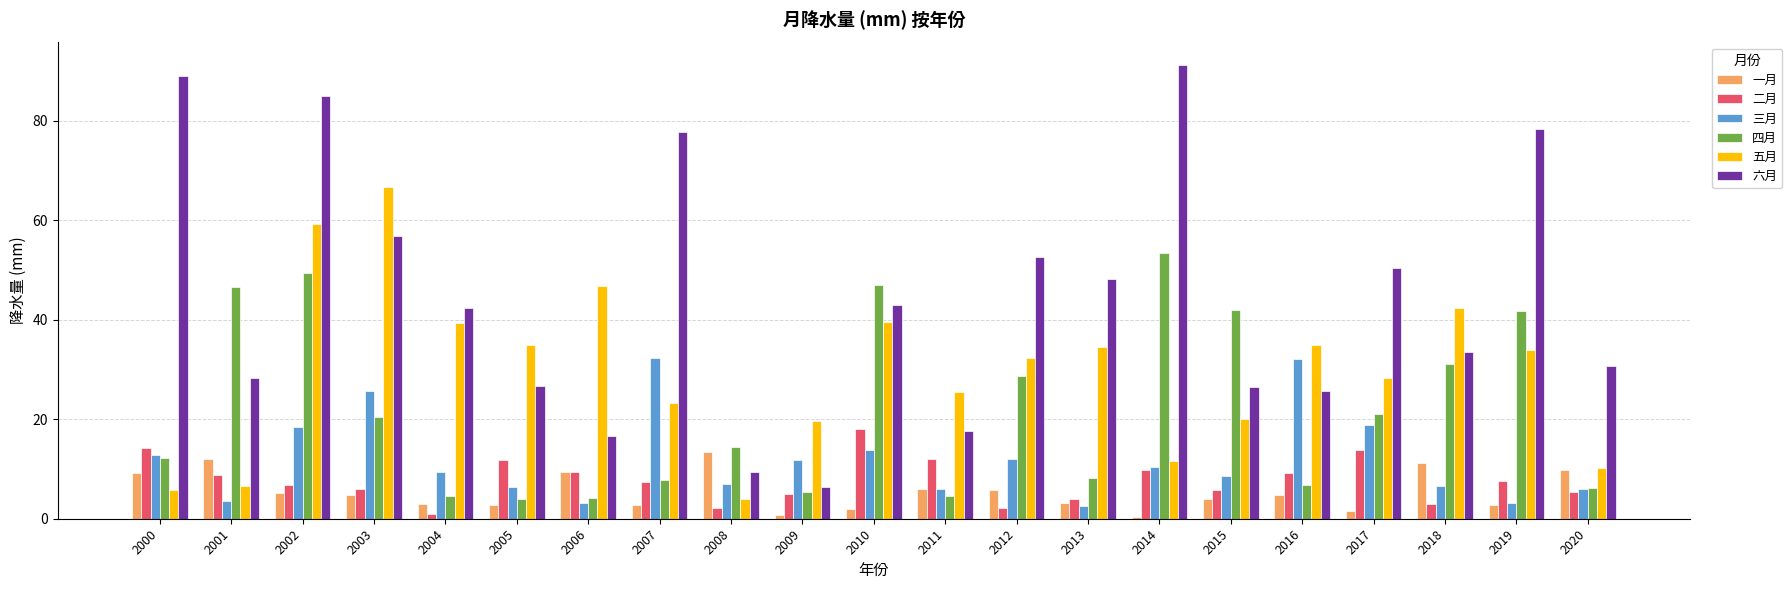

What is the sum of all 四月 values?

459.7